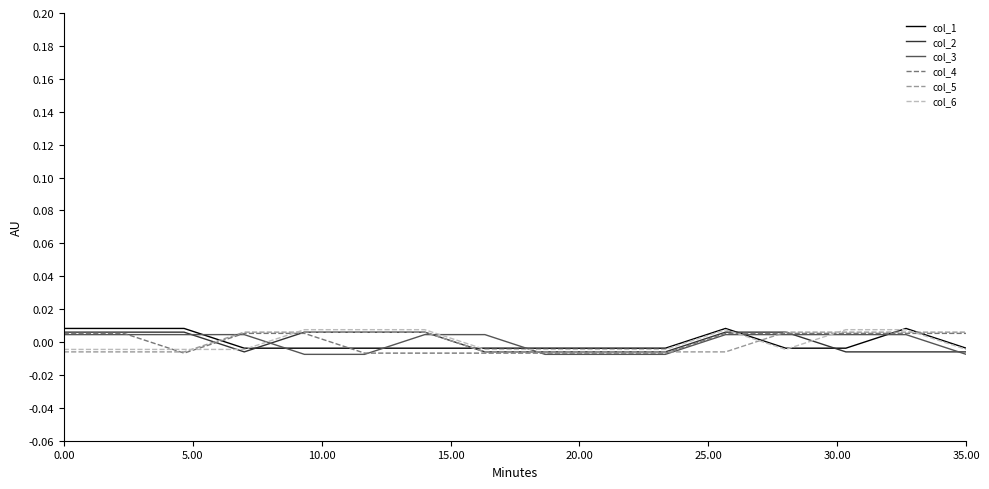

Does the chart have visible grid lines?

No